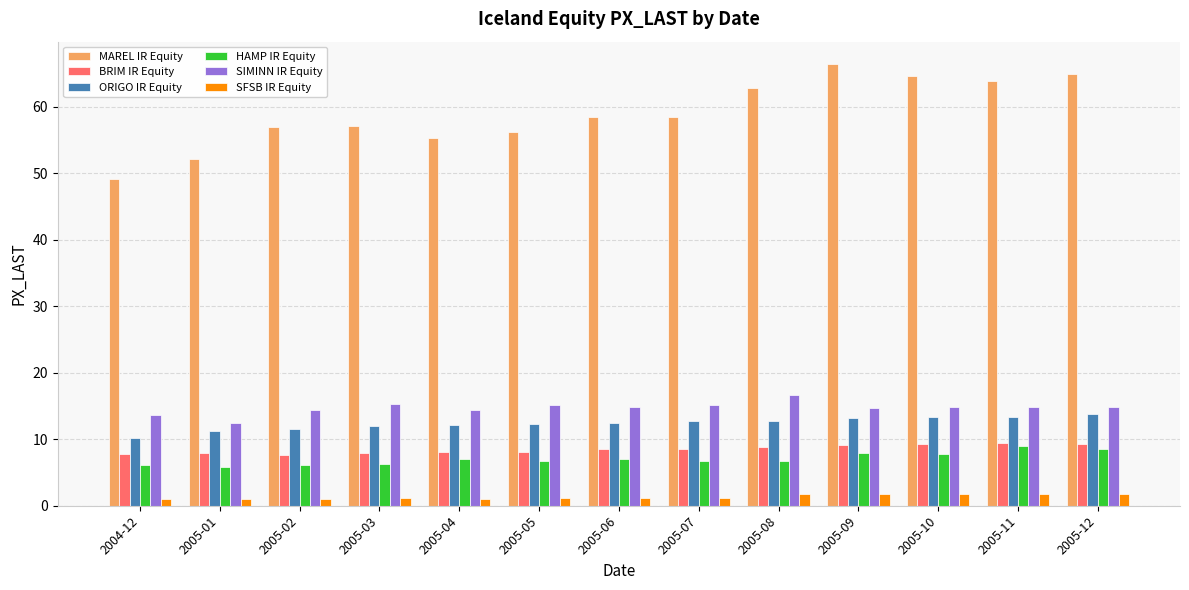

Where does the MAREL IR Equity series first go above 58?

2005-06